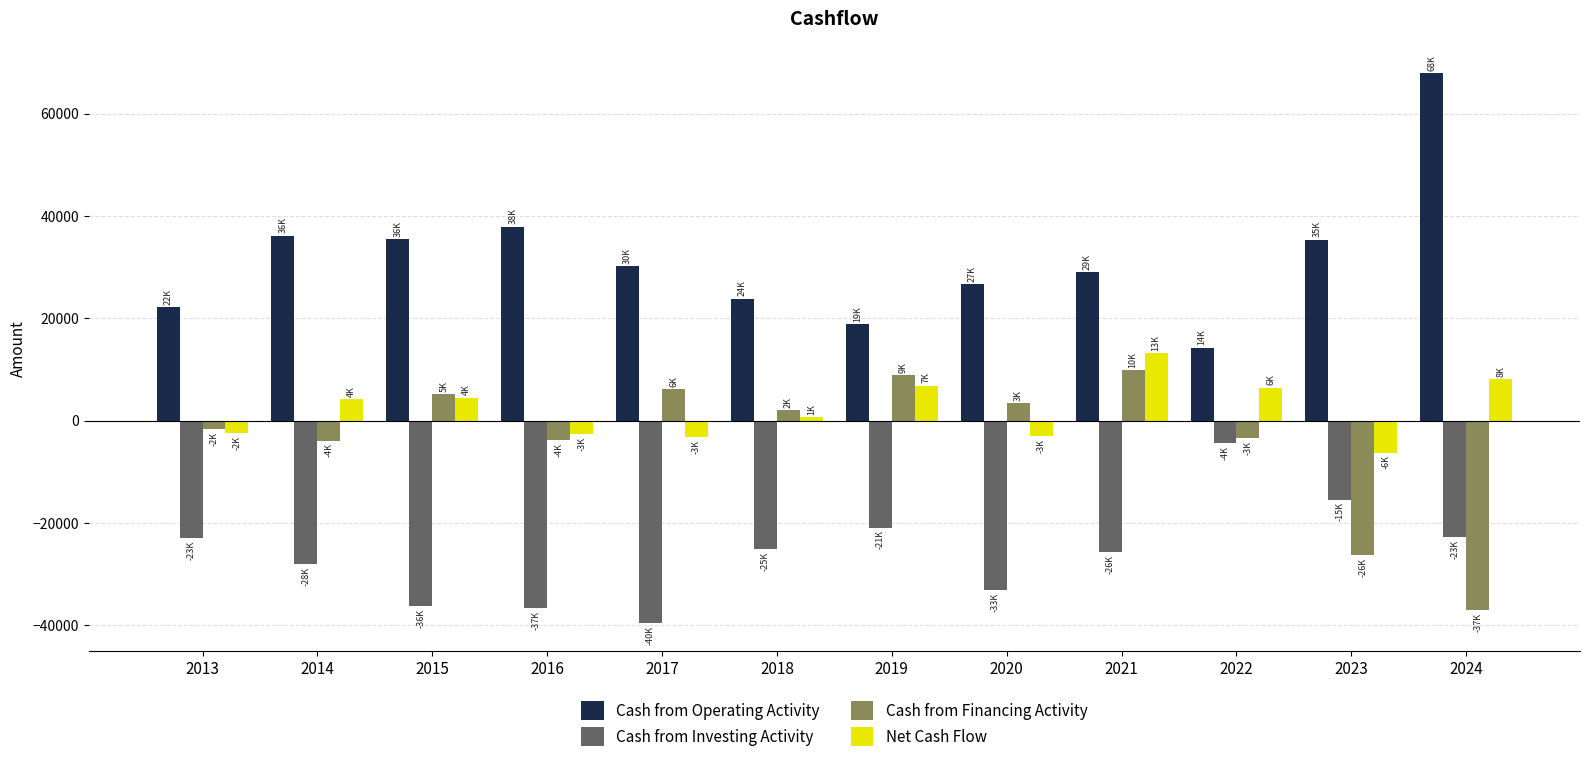

Rank the series at 2024 from lowest to highest value.

Cash from Financing Activity, Cash from Investing Activity, Net Cash Flow, Cash from Operating Activity